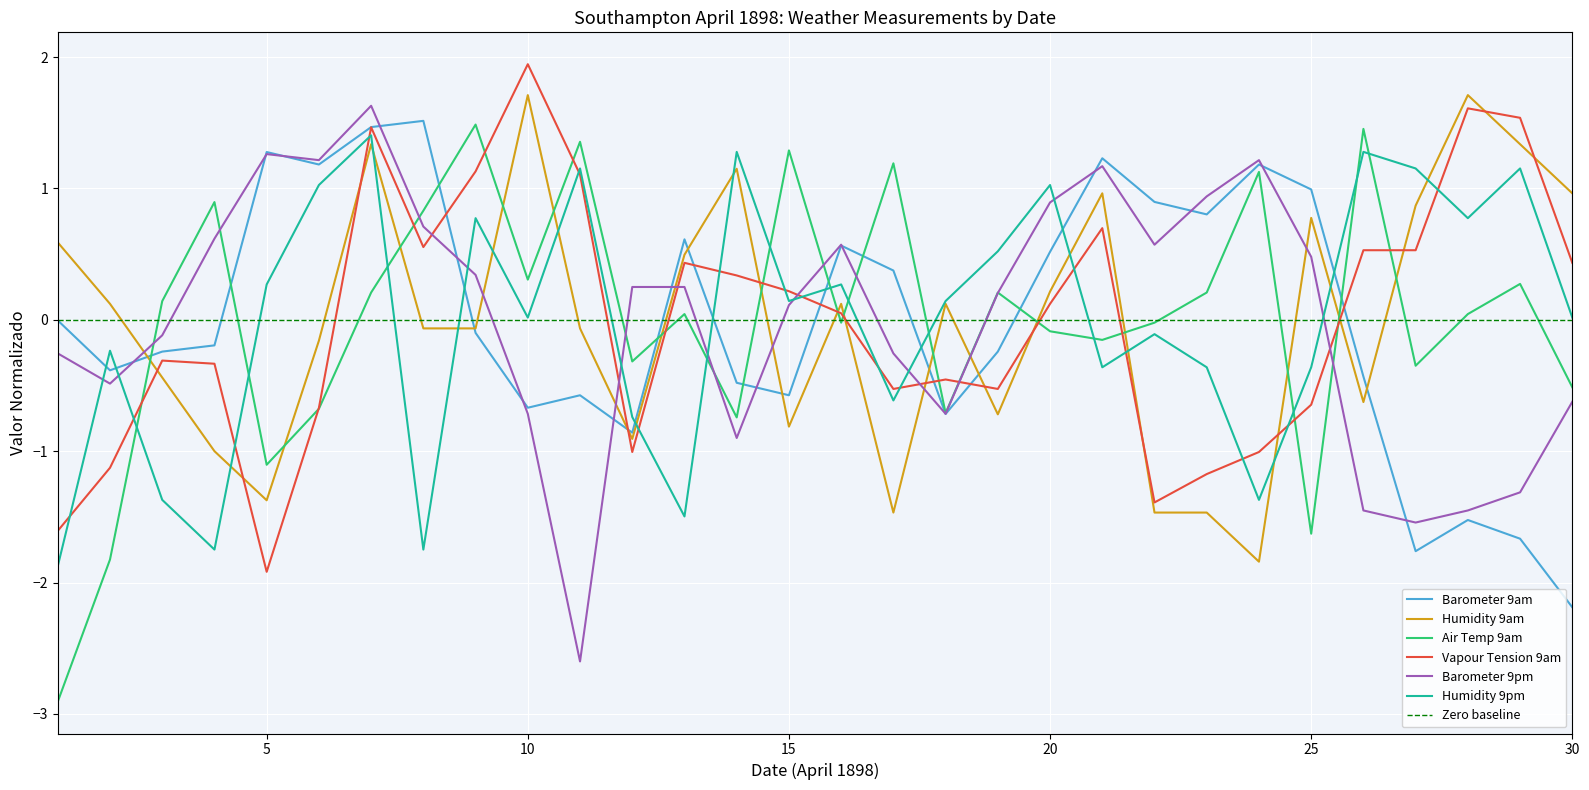

What is the difference between the second highest and second lowest values in the Humidity 9am series?

3.2